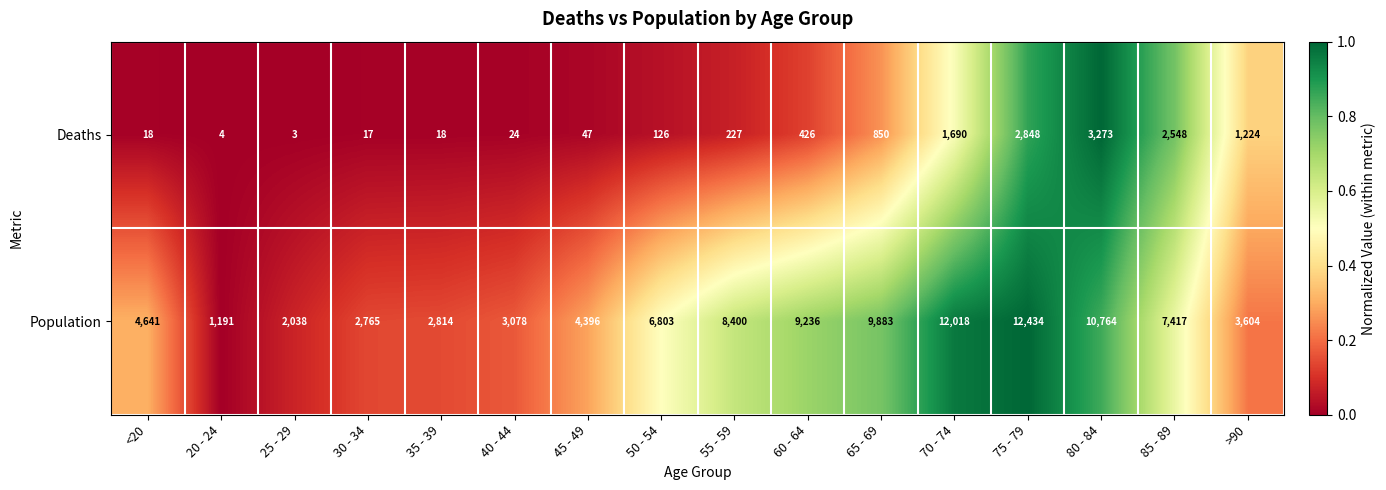

At which category is the sum across all series the highest?

75 - 79